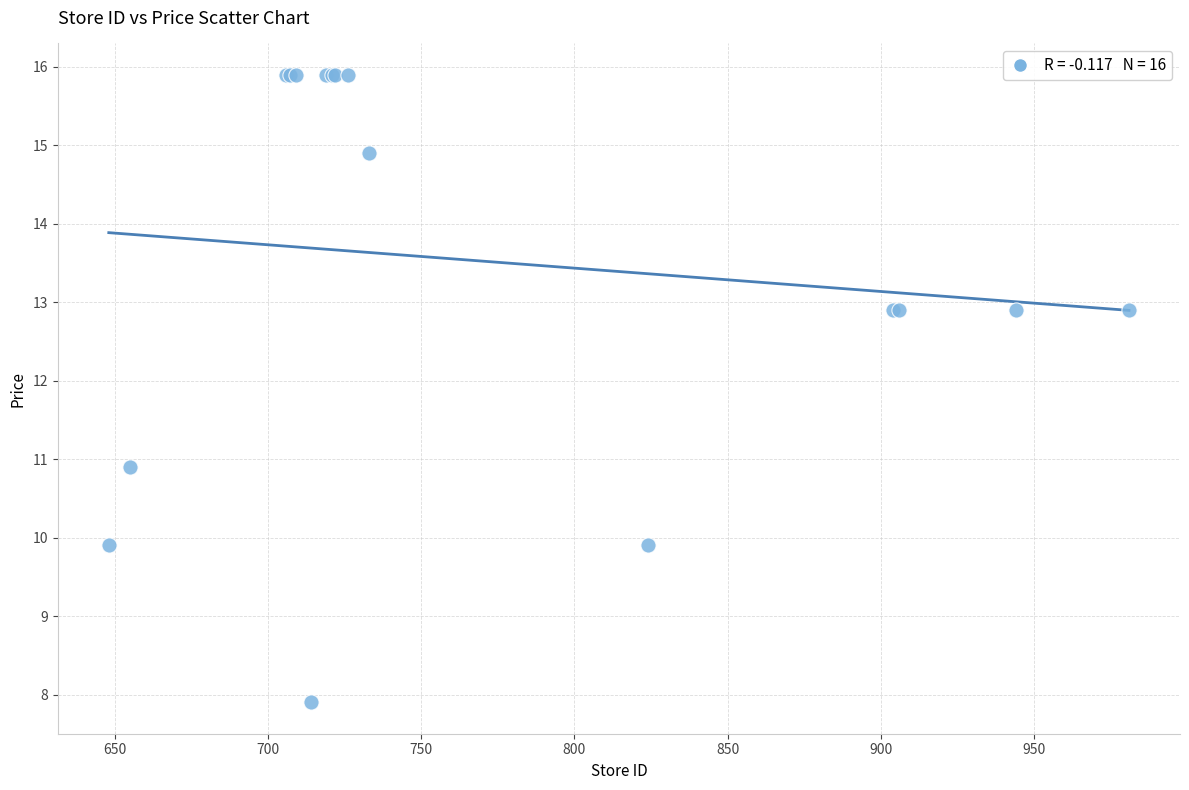

What Y value in the scatter plot is closest to 11?

10.9